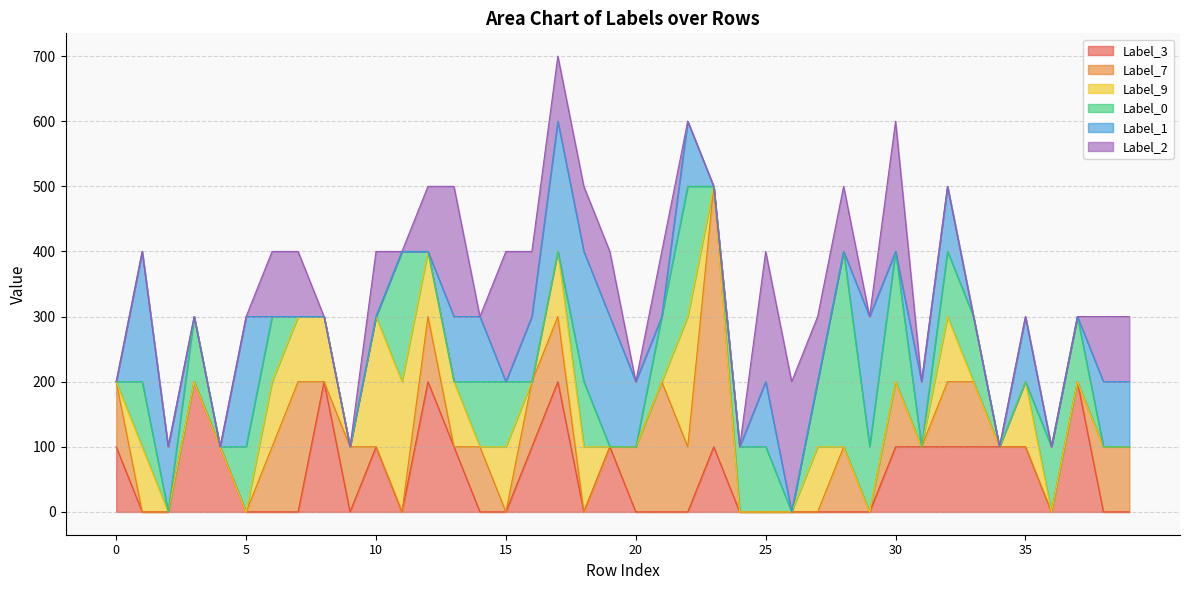

The value of Label_2 at 23 is 0. True or false?

True